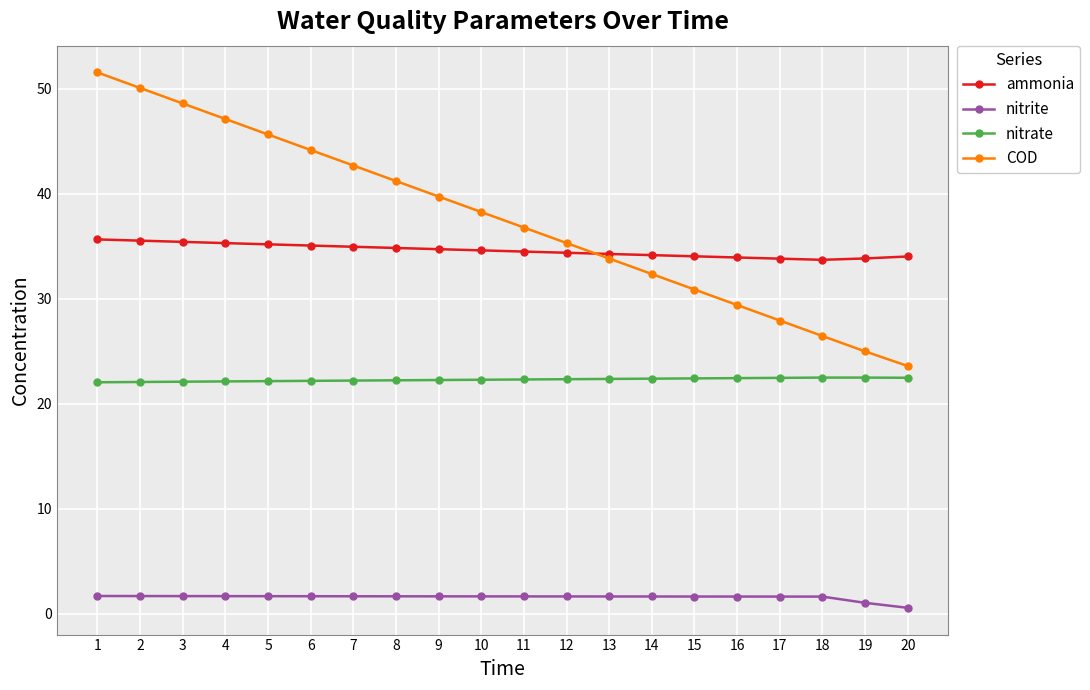

Which series has the largest total across all categories?

COD